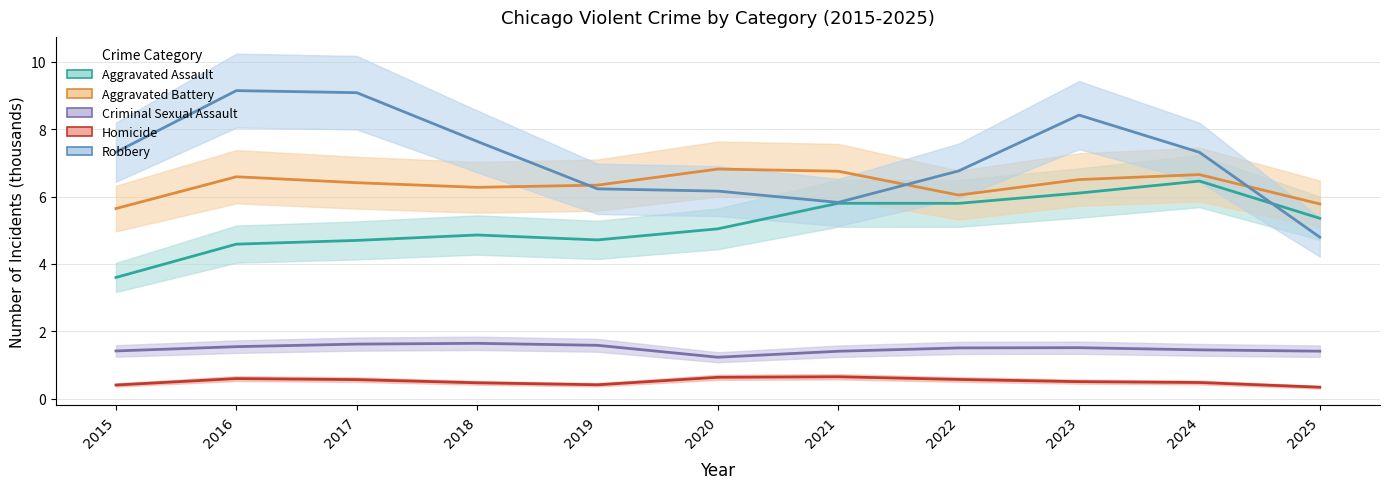

The value of Aggravated Battery at 2023 is 2.2. True or false?

False